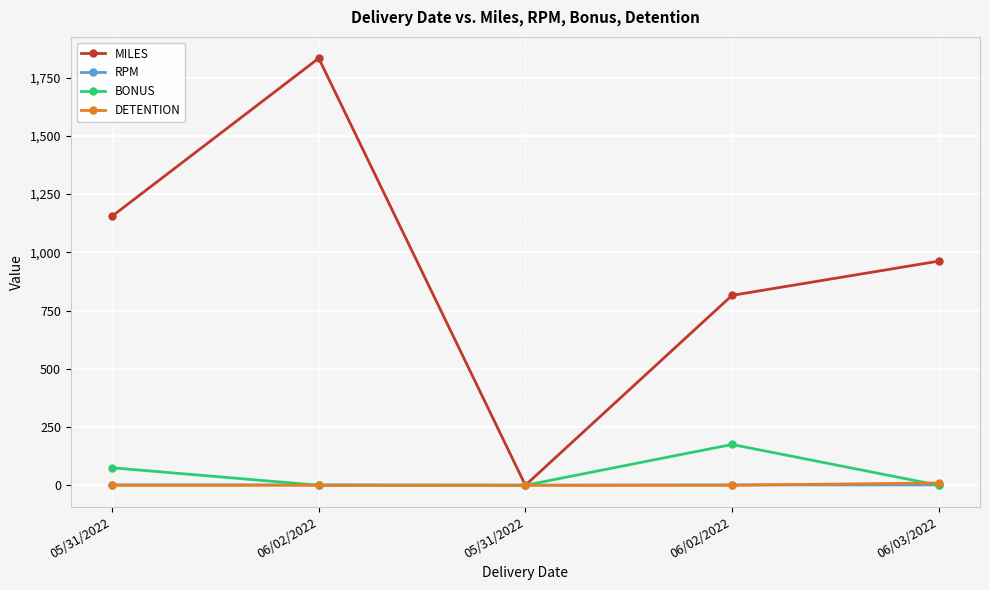

Reading left to right, transcribe all the data shown in this chart.

MILES: 05/31/2022=1155.0	06/02/2022=1833.0	05/31/2022=0.0	06/02/2022=815.0	06/03/2022=962.0
RPM: 05/31/2022=1.4	06/02/2022=1.4	05/31/2022=0.0	06/02/2022=1.4	06/03/2022=1.4
BONUS: 05/31/2022=75.0	06/02/2022=0.0	05/31/2022=0.0	06/02/2022=175.0	06/03/2022=0.0
DETENTION: 05/31/2022=0.0	06/02/2022=0.0	05/31/2022=0.0	06/02/2022=0.0	06/03/2022=10.0